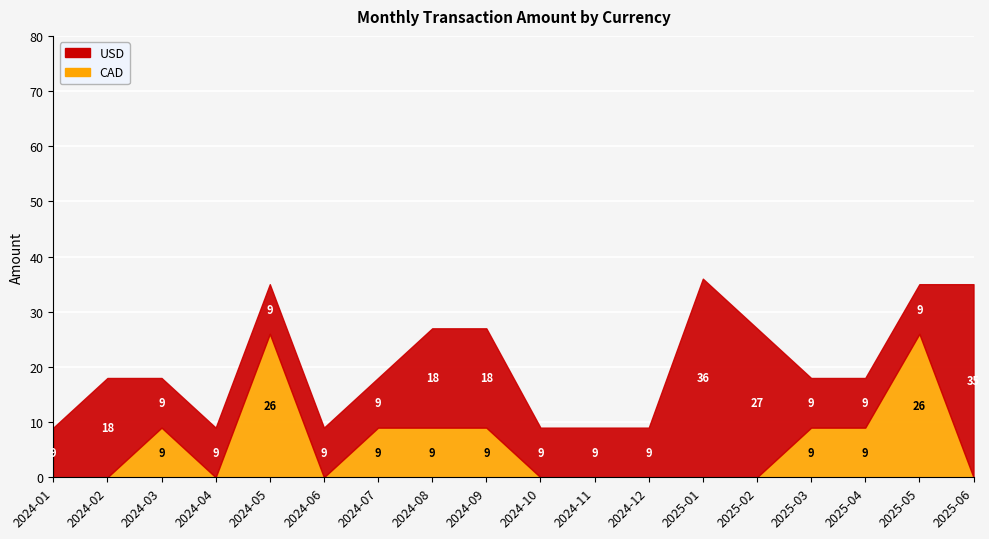

How many distinct data groups are displayed?

2